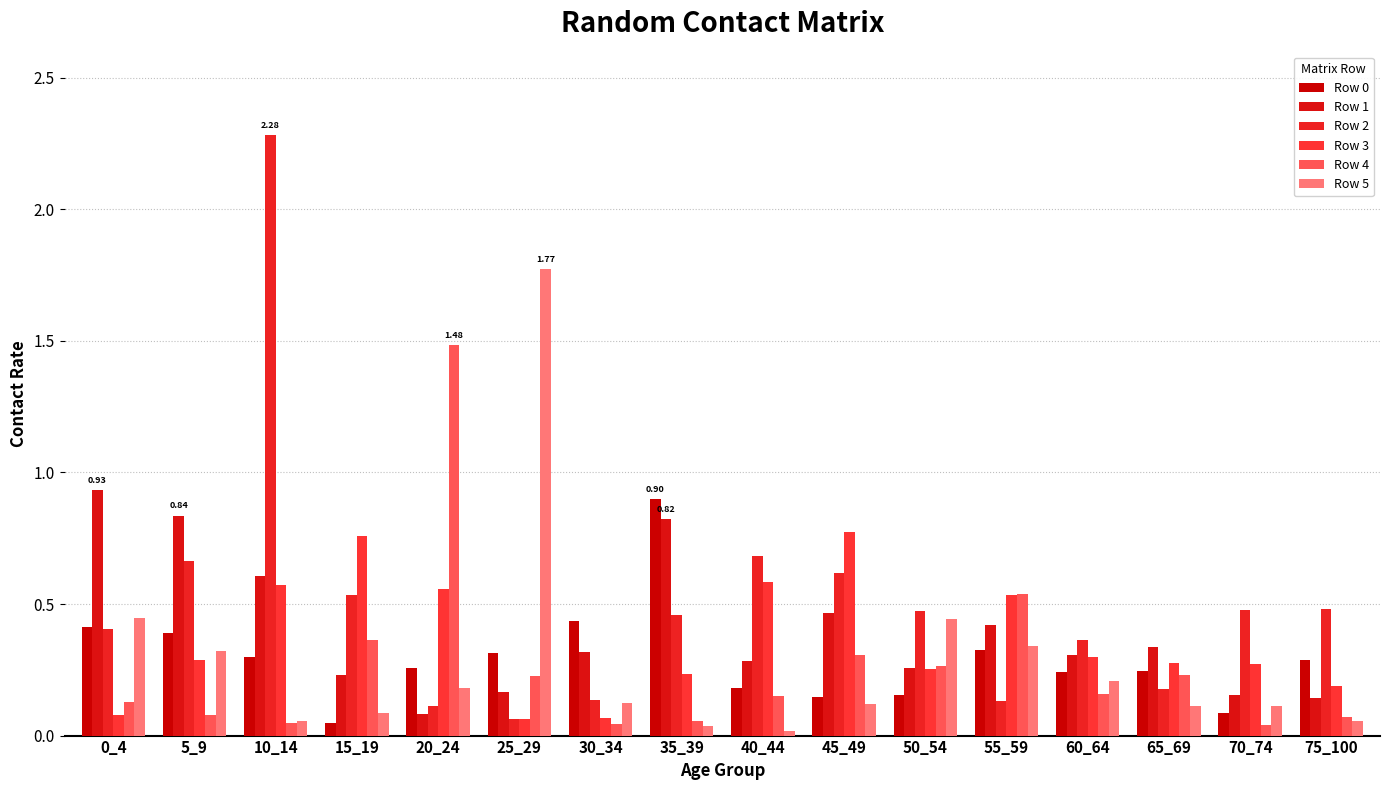

How many bars are there in total?

96